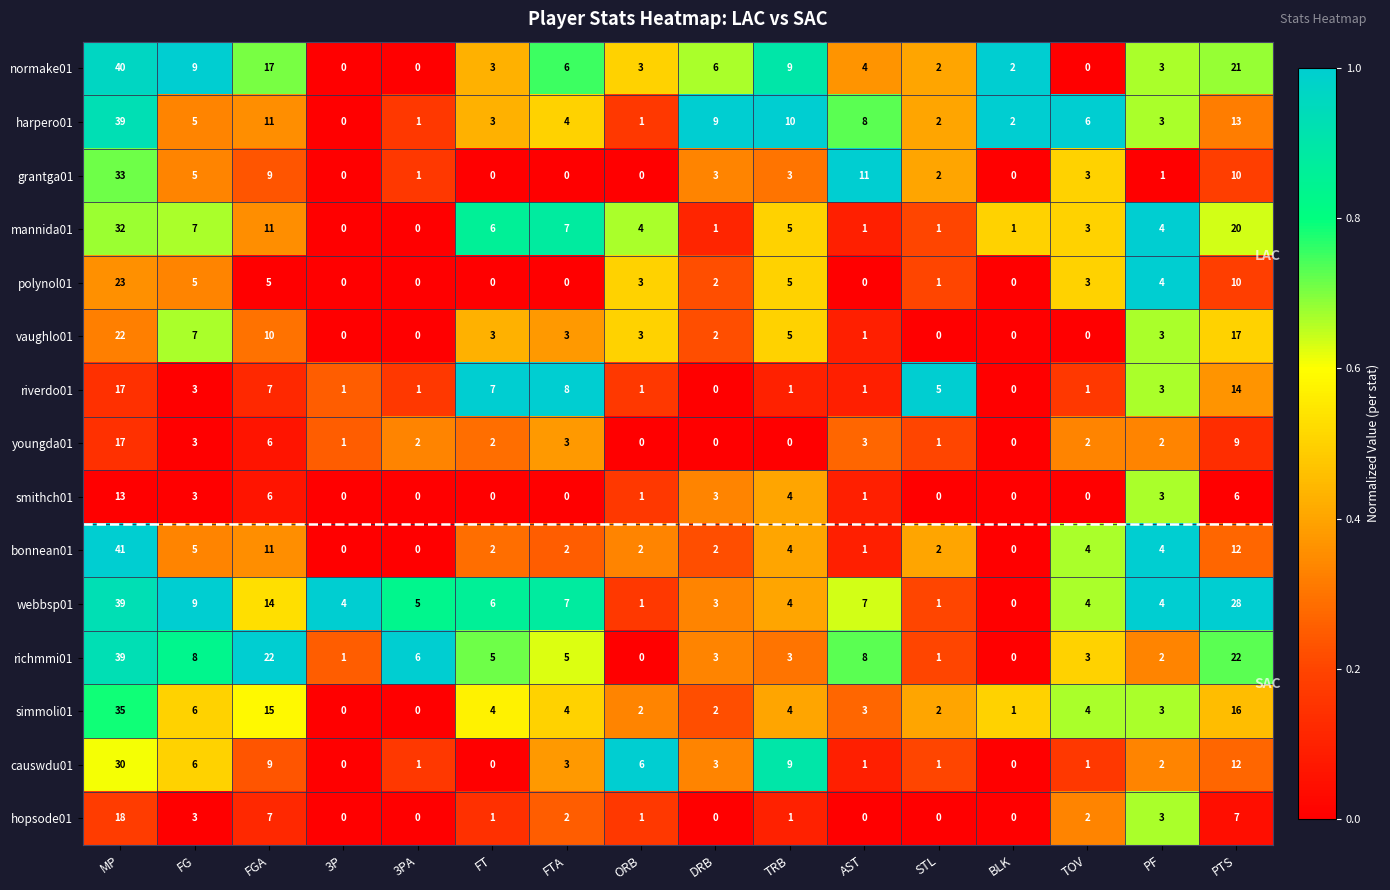

Where does the harpero01 series first go above 5?

MP